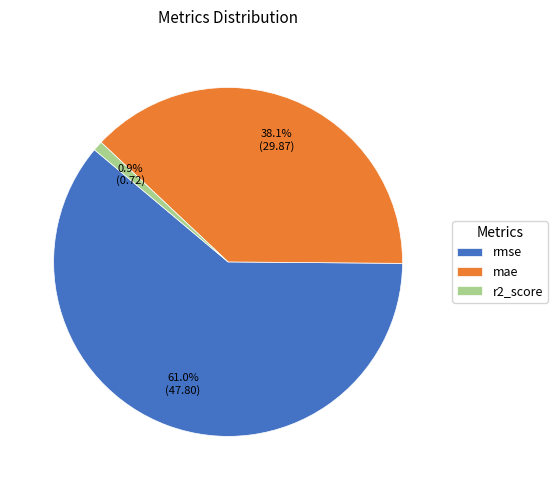

What portion of the pie excludes r2_score?

99.1%